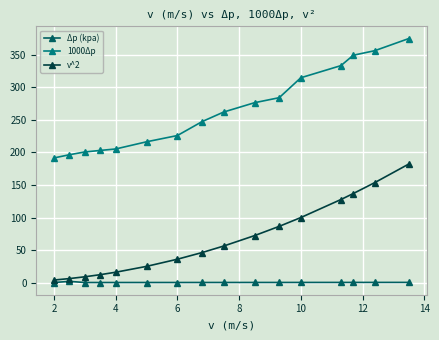

What is the value of the 1000Δp point at the 15th from the left?

356.4